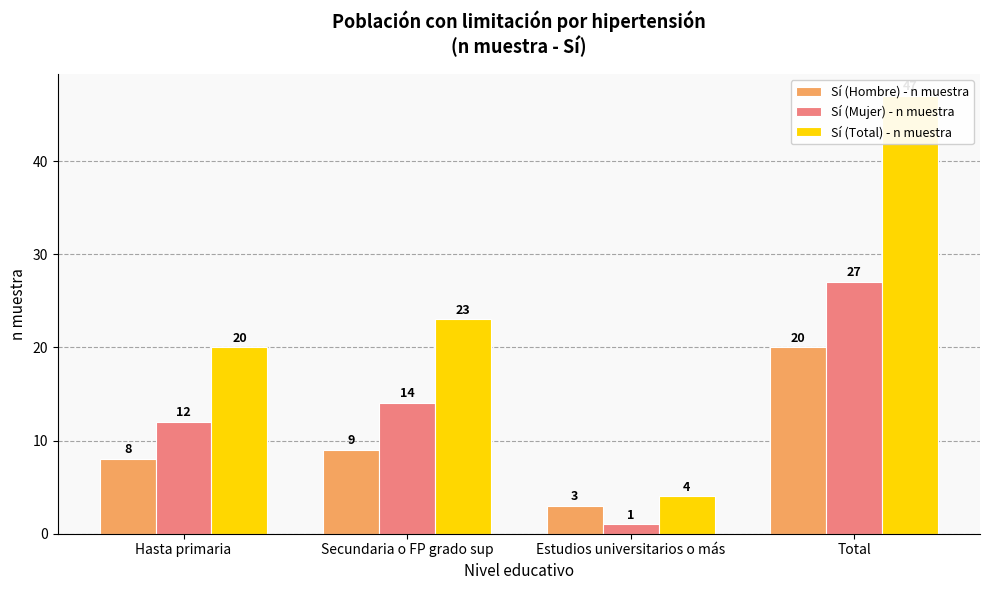

What is the lowest value of the Sí (Hombre) - n muestra series?

3